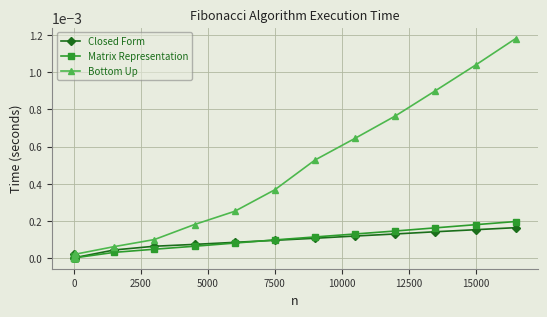

Which series has the largest range (max minus min)?

Bottom Up